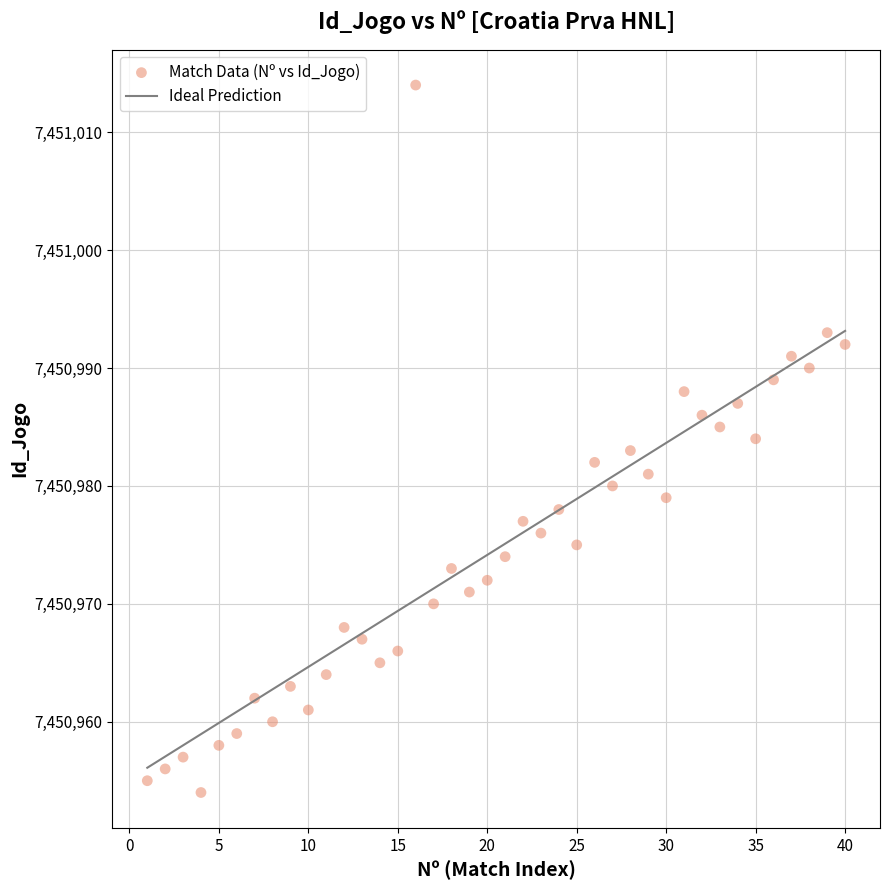

What is the range of X values (max minus min)?

39